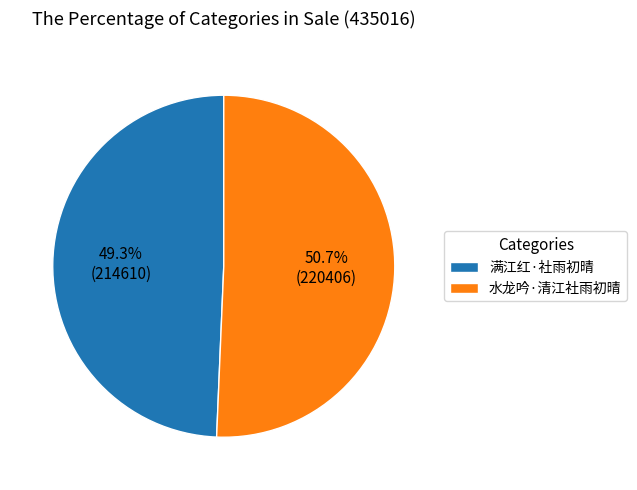

How many slices are in this pie chart?

2